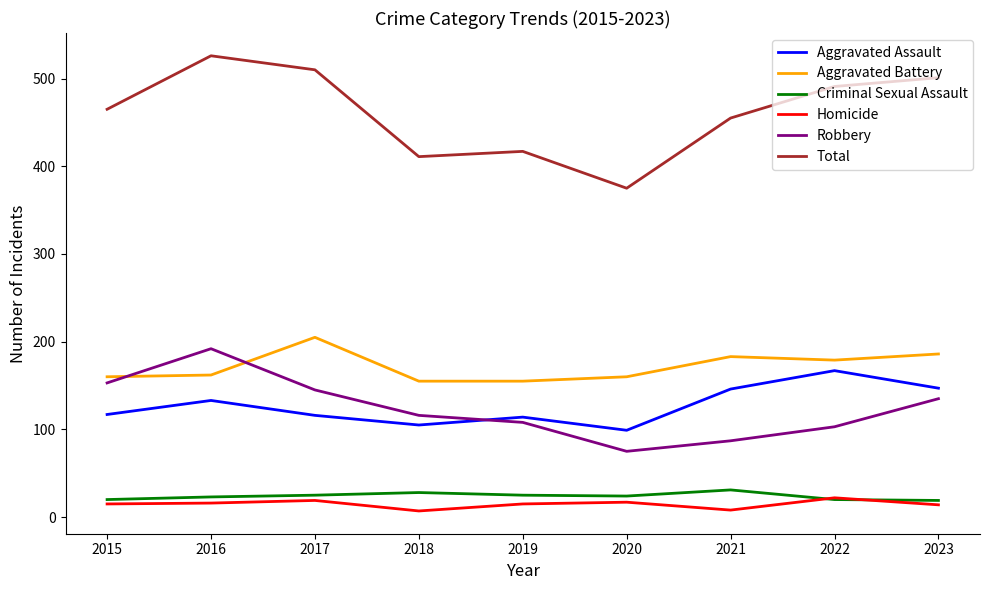

The Aggravated Assault series shows 116 at 2017. True or false?

True